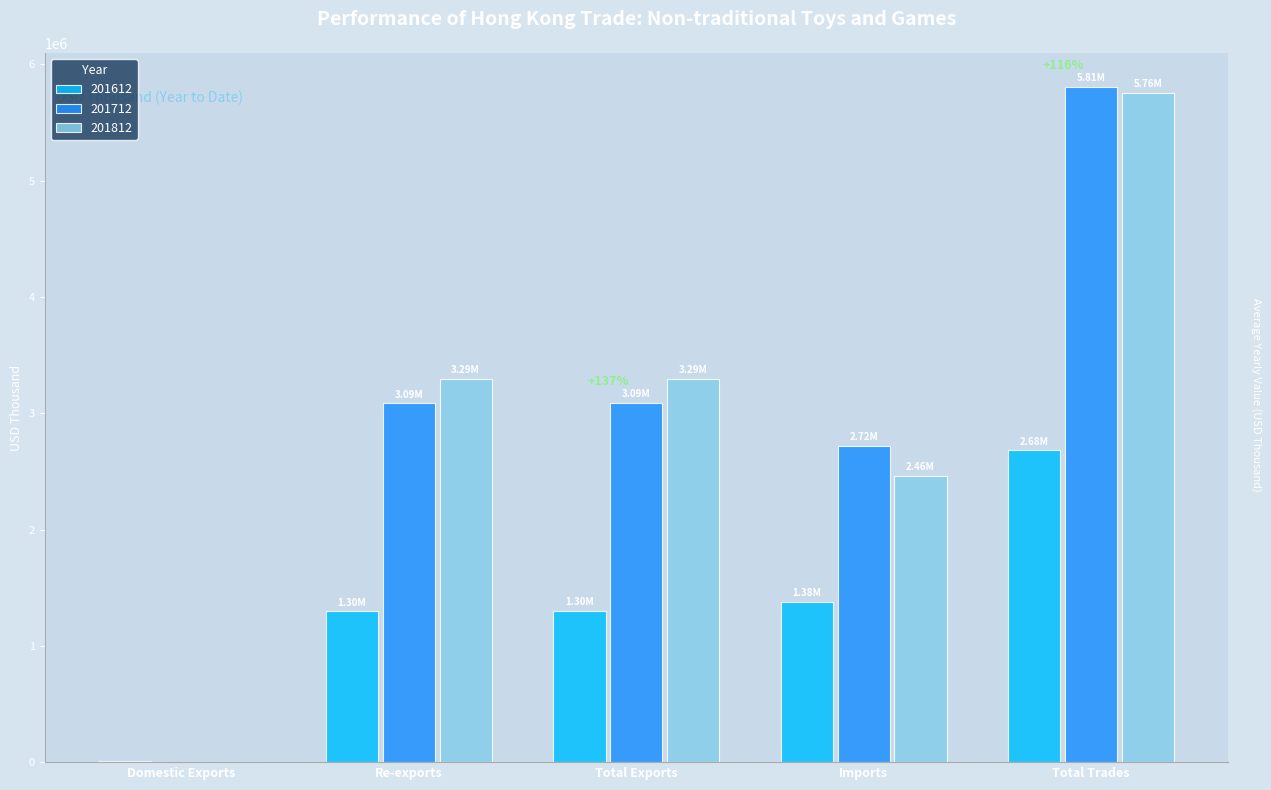

What is the spread (max minus min) of values at Total Trades?

3125271.0